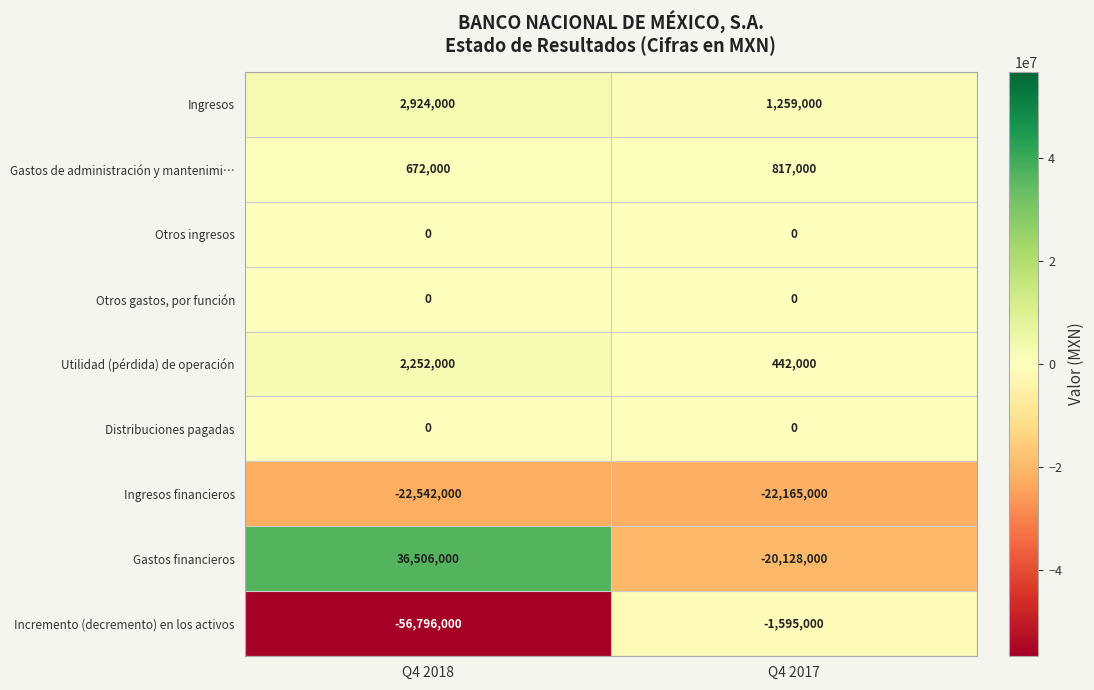

Reading right to left, extract all data points from this chart.

Ingresos: Q4 2017=1259000	Q4 2018=2924000
Gastos de administración y mantenimi…: Q4 2017=817000	Q4 2018=672000
Otros ingresos: Q4 2017=0	Q4 2018=0
Otros gastos, por función: Q4 2017=0	Q4 2018=0
Utilidad (pérdida) de operación: Q4 2017=442000	Q4 2018=2252000
Distribuciones pagadas: Q4 2017=0	Q4 2018=0
Ingresos financieros: Q4 2017=-22165000	Q4 2018=-22542000
Gastos financieros: Q4 2017=-20128000	Q4 2018=36506000
Incremento (decremento) en los activos: Q4 2017=-1595000	Q4 2018=-56796000